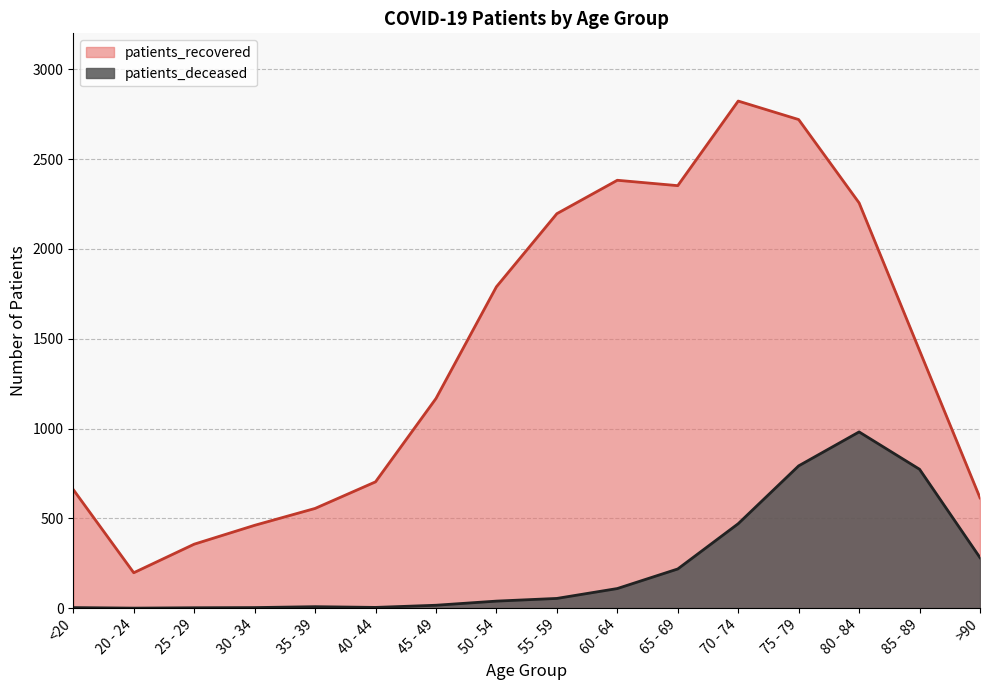

True or false: patients_recovered and patients_deceased intersect in this chart.

False